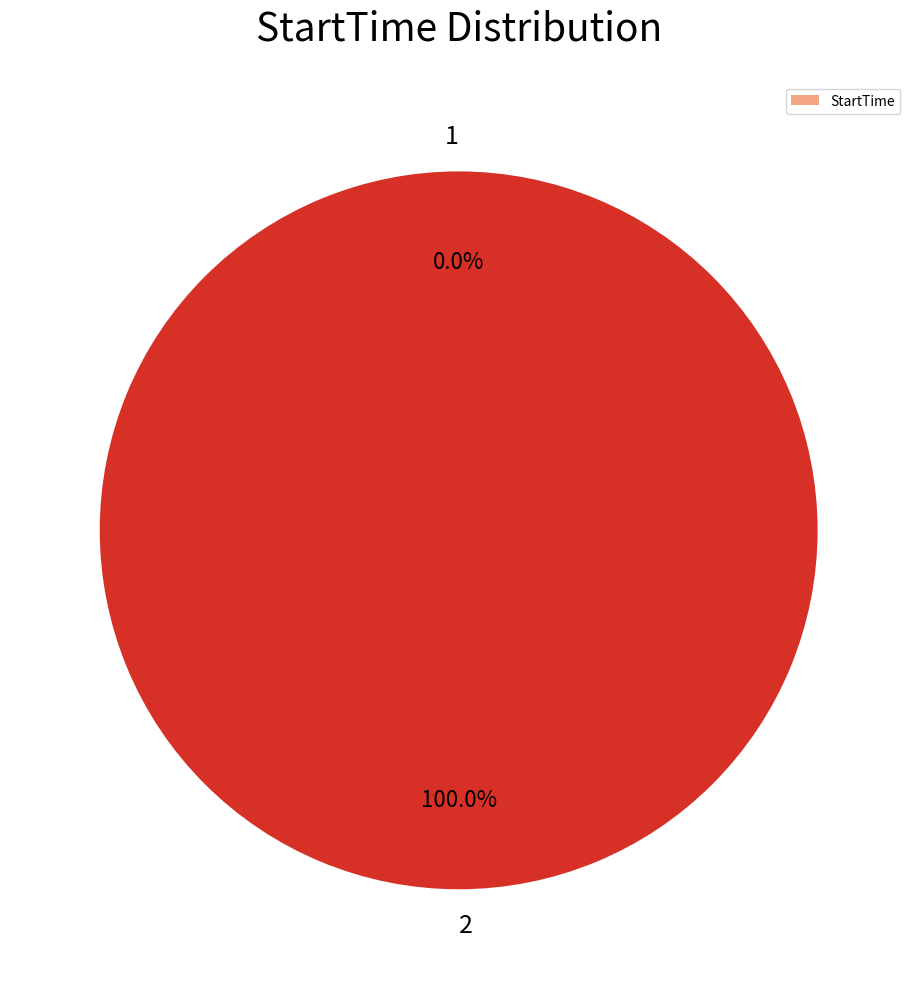

Is 1 the majority of the pie?

No